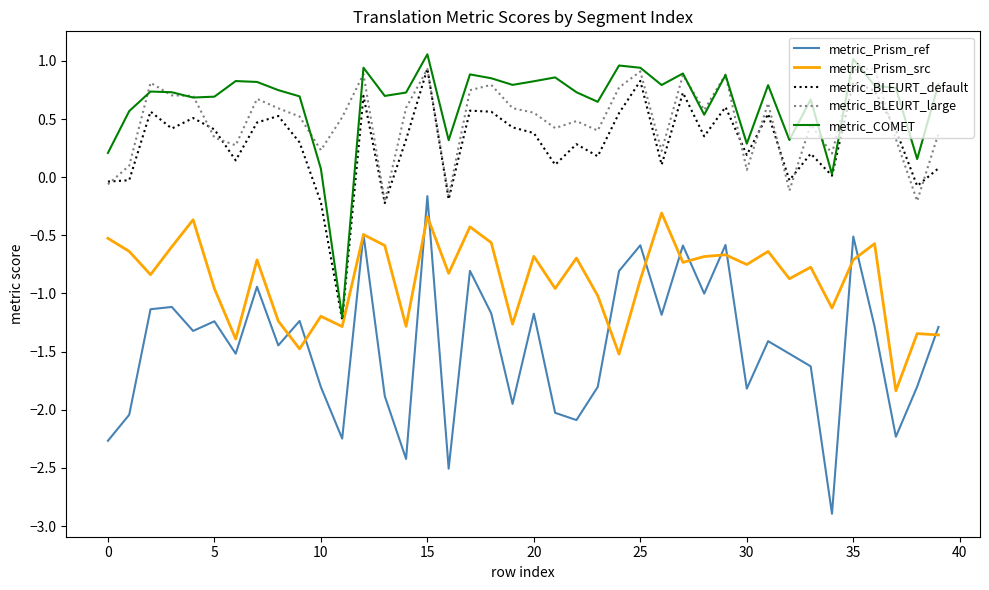

True or false: metric_Prism_ref and metric_COMET cross at least once.

False